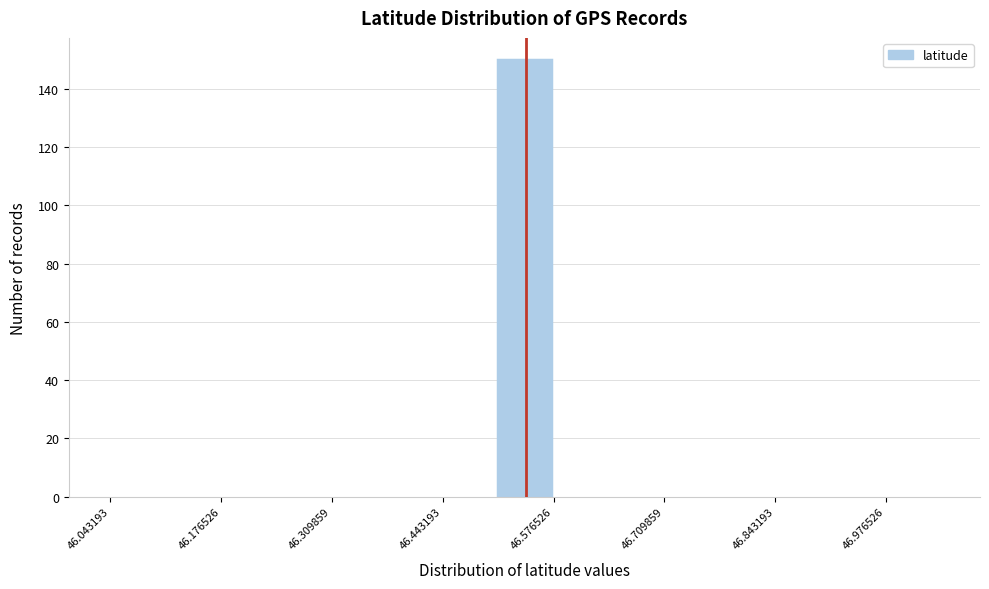

Around what value on the x-axis is the tallest bar? Give the approximate position of its centre, as read against the axis.

46.54